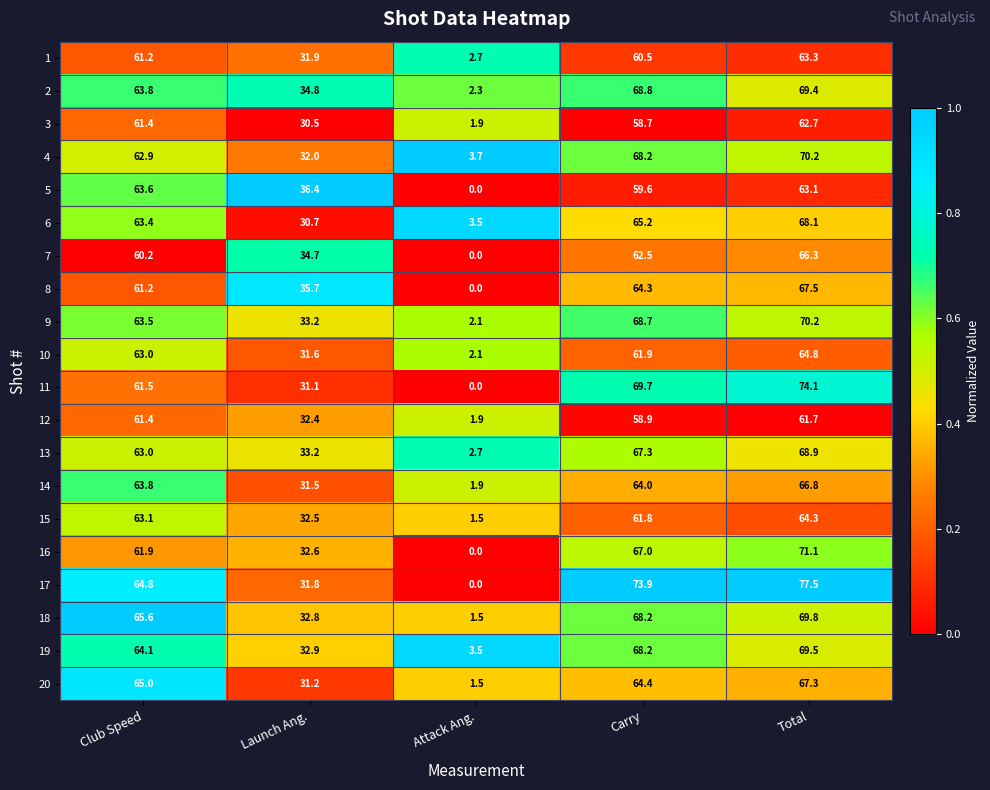

What is the spread (max minus min) of values at Launch Ang.?

5.9